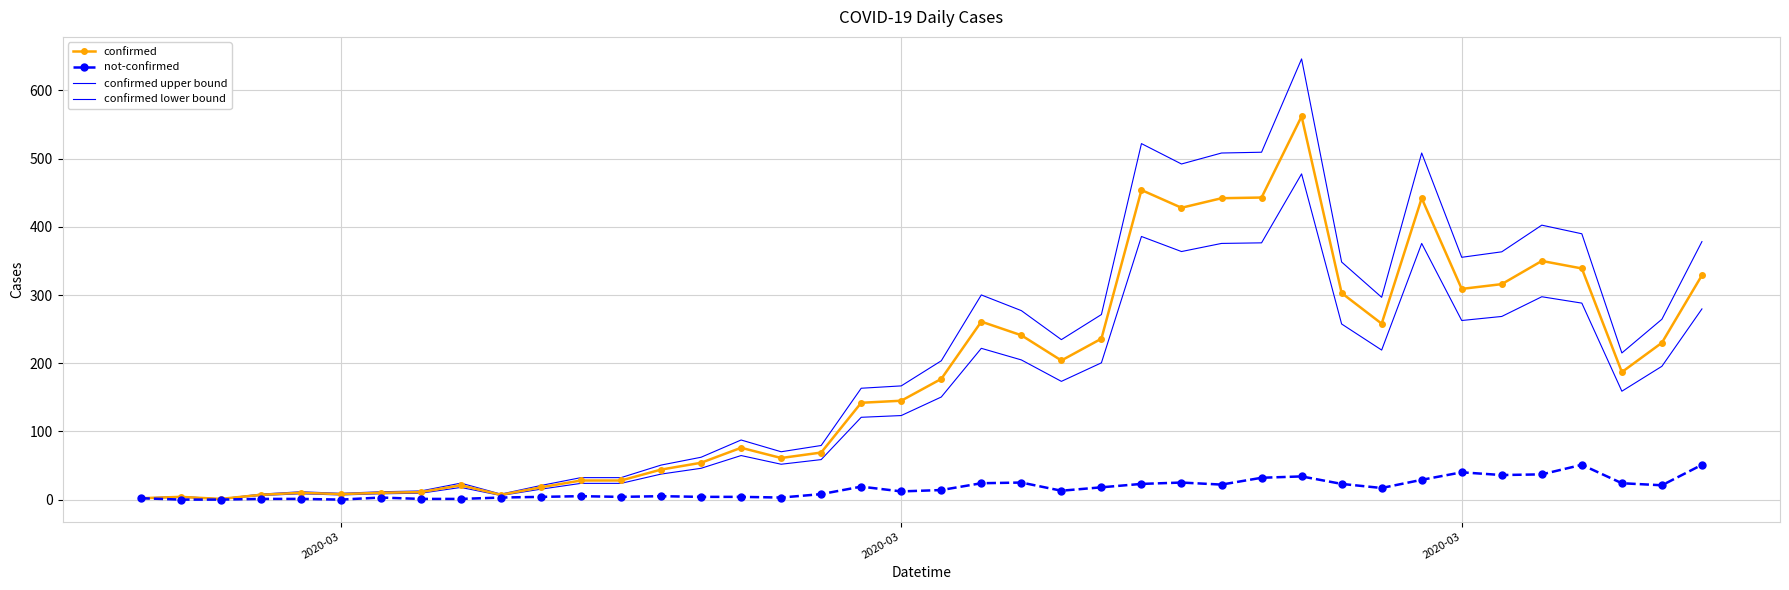

What is the maximum value shown in the chart?

646.3